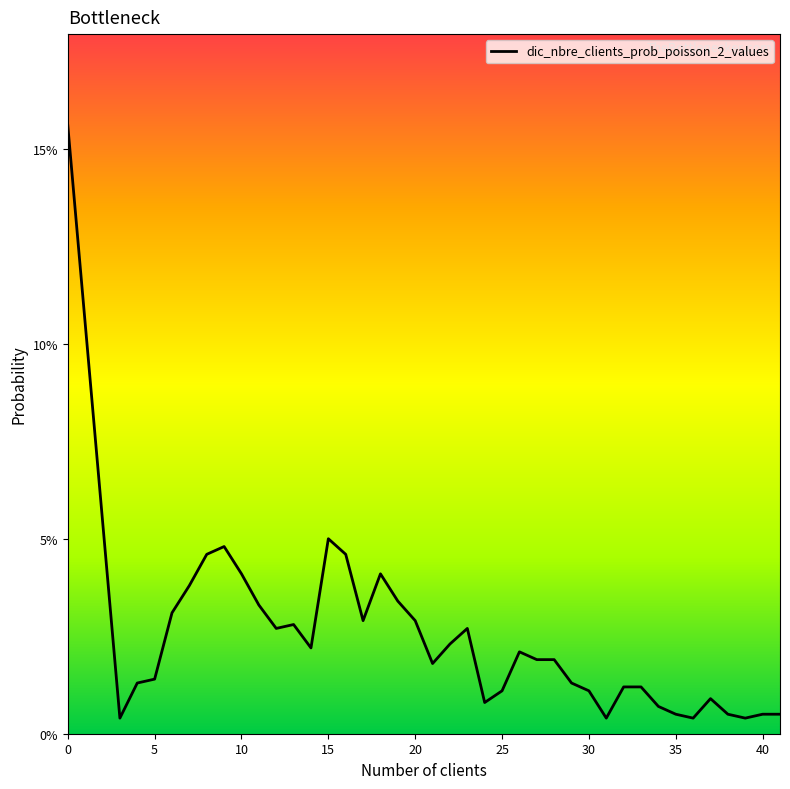

Does the chart display data point markers on the line(s)?

No